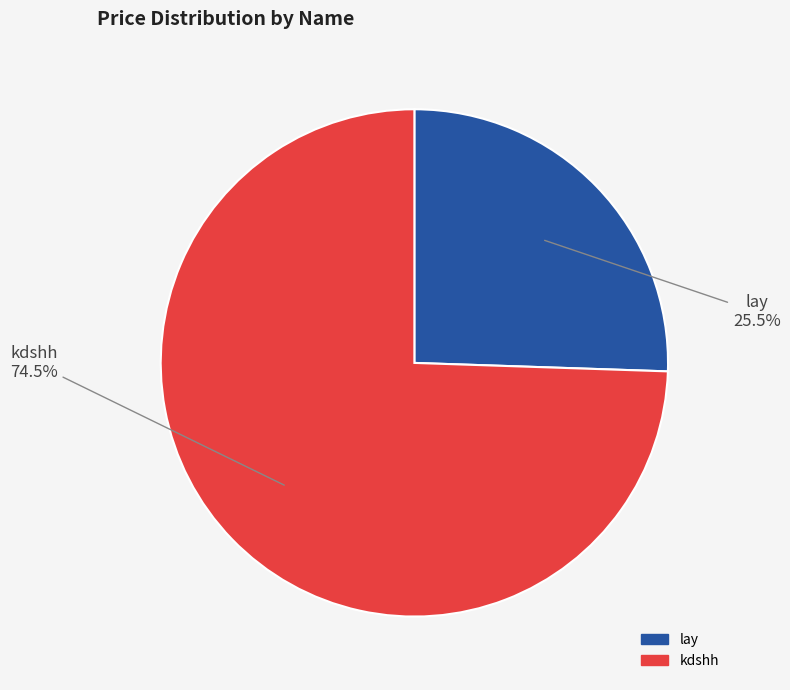

Does kdshh represent more than half of the total?

Yes